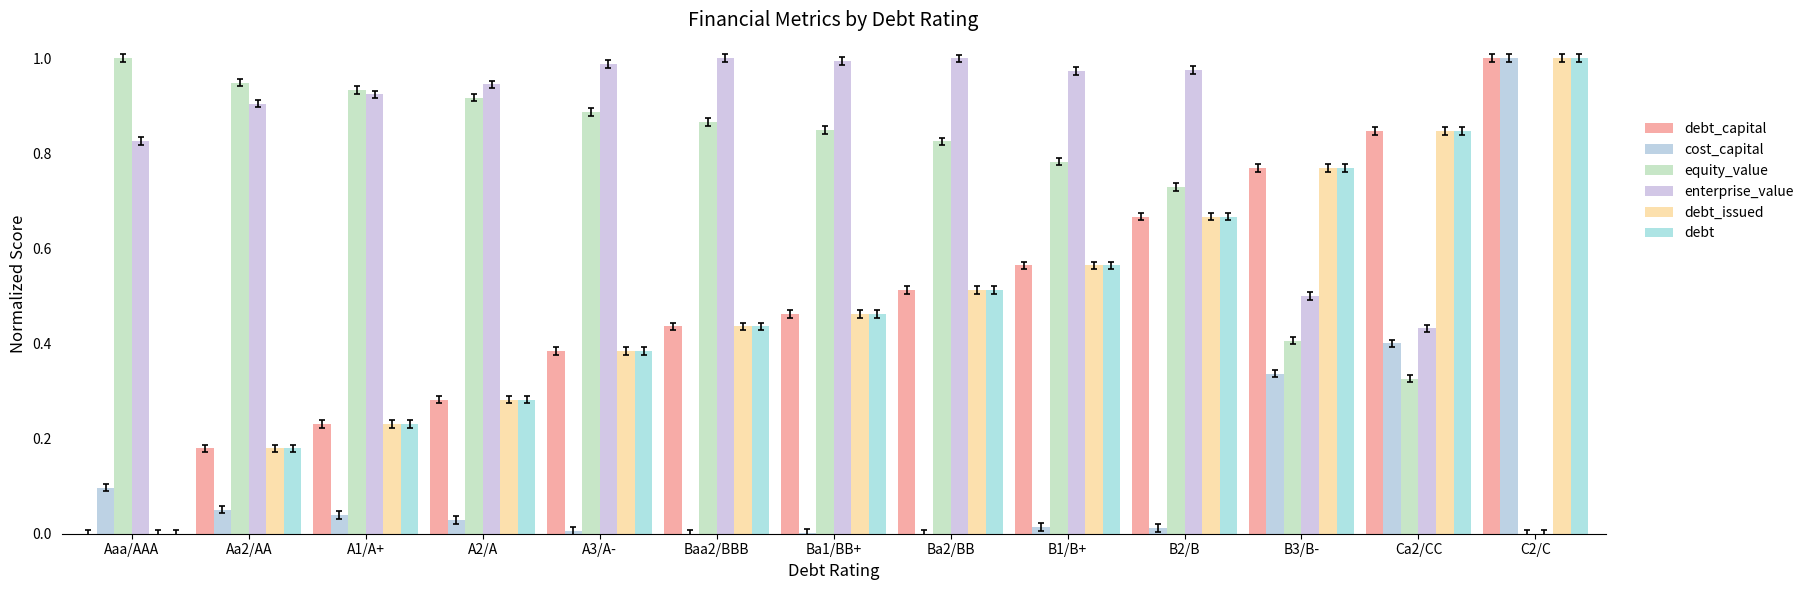

The value of equity_value at A2/A is 0.9. True or false?

True